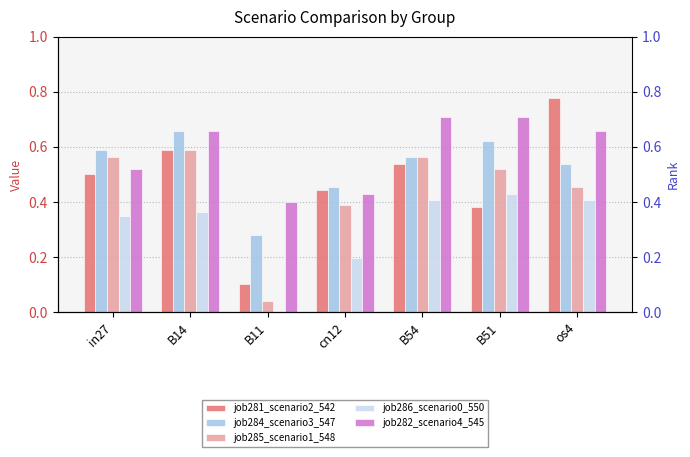

What are all the series names shown in the legend?

job281_scenario2_542, job284_scenario3_547, job285_scenario1_548, job286_scenario0_550, job282_scenario4_545